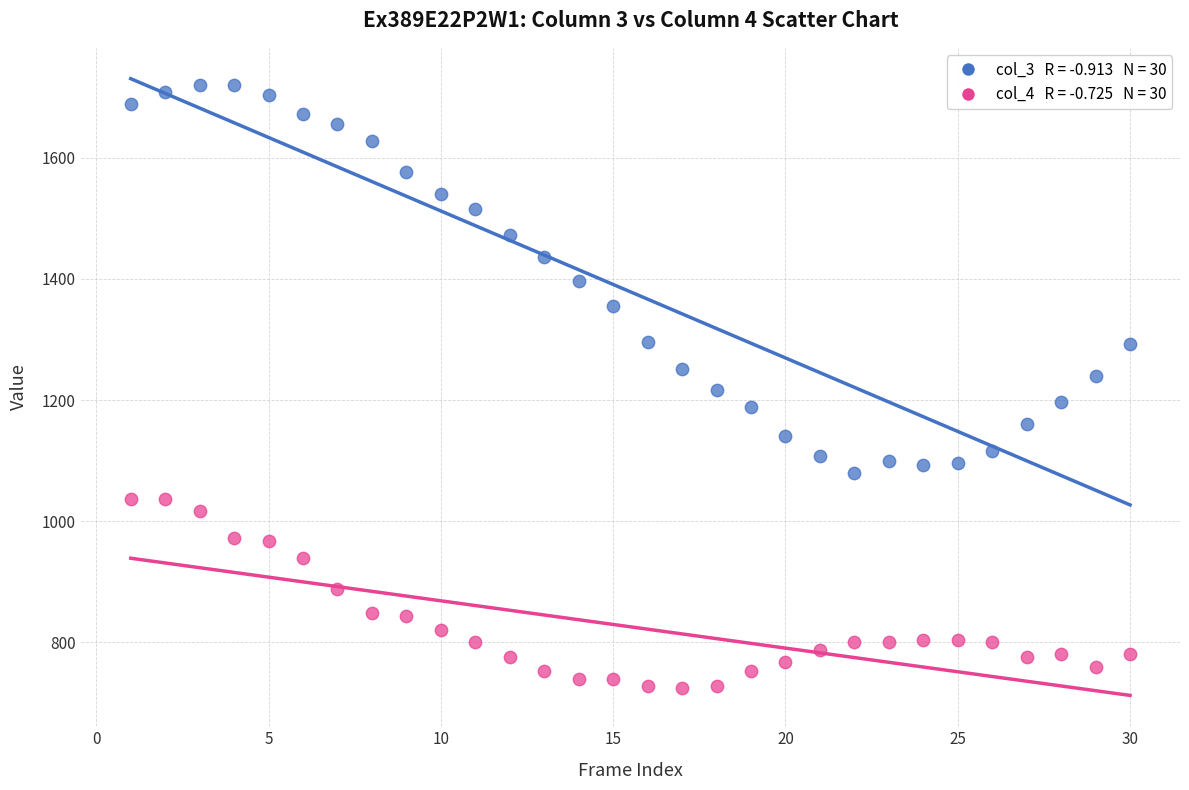

Across all data points, what is the range of Y values (max minus min)?

996